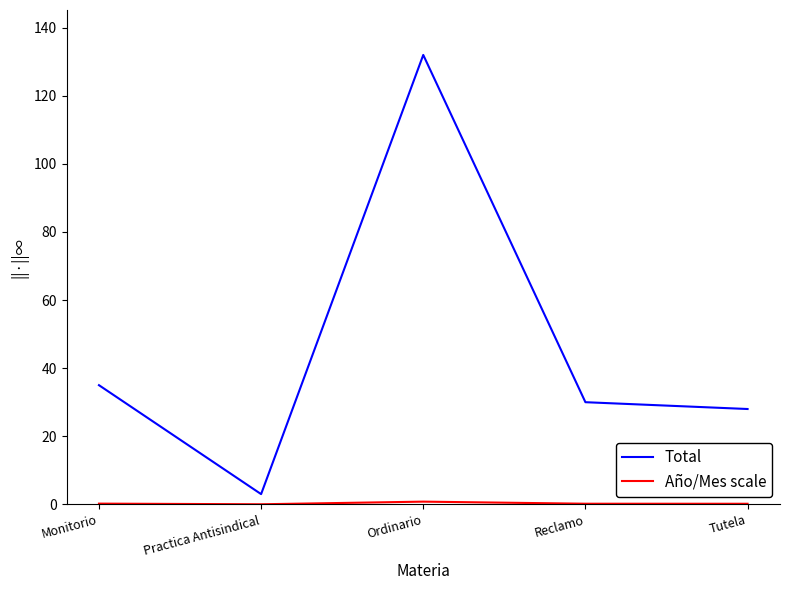

Is it true that Total equals 233.9 at Ordinario?

False